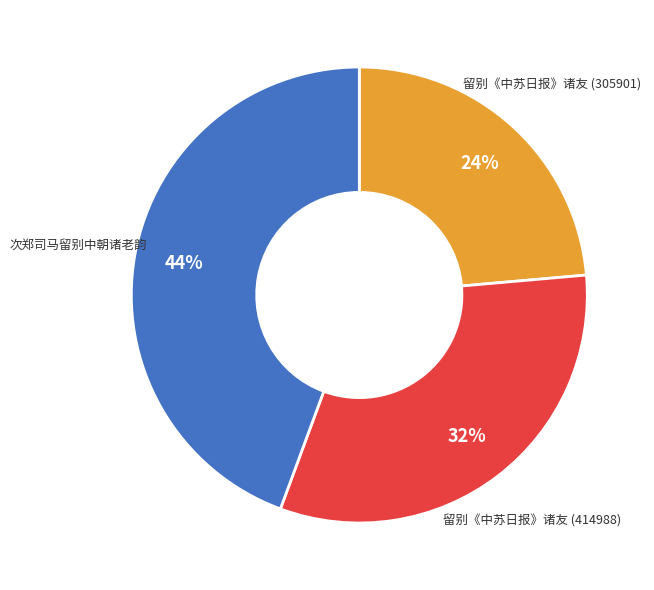

What is the ratio of the value at 留别《中苏日报》诸友 (414988) to the value at 次郑司马留别中朝诸老韵?

0.7